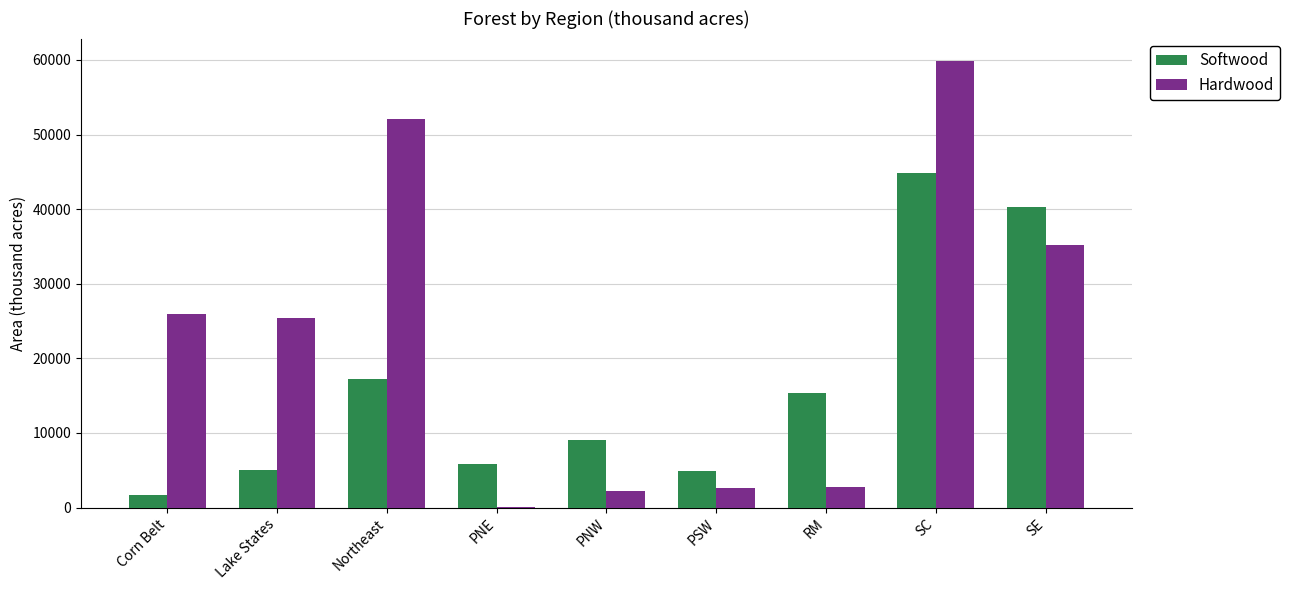

What is the greatest value displayed?

59869